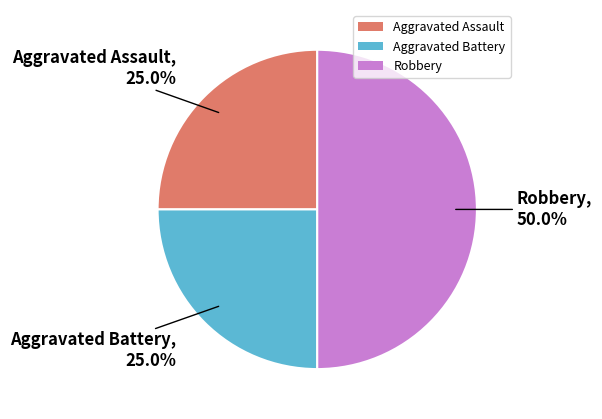

Which slice is the largest?

Robbery